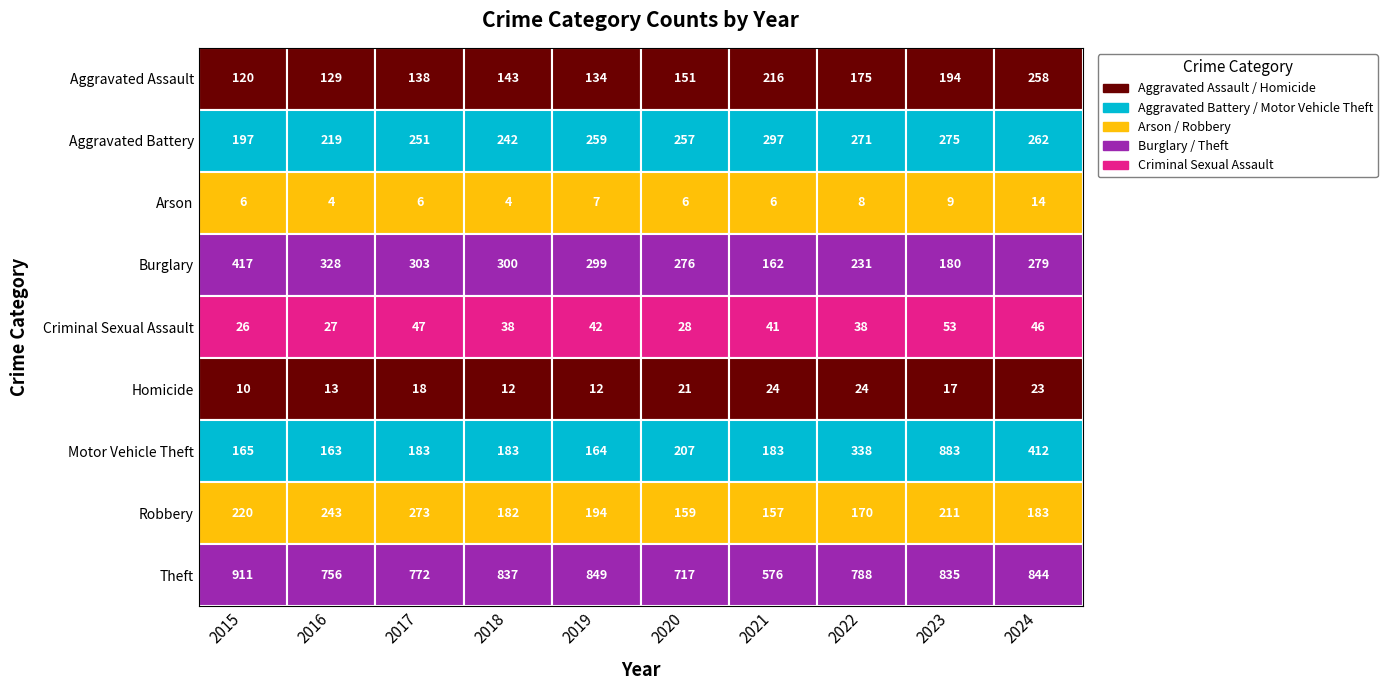

At which label does Theft first exceed 835?

2015